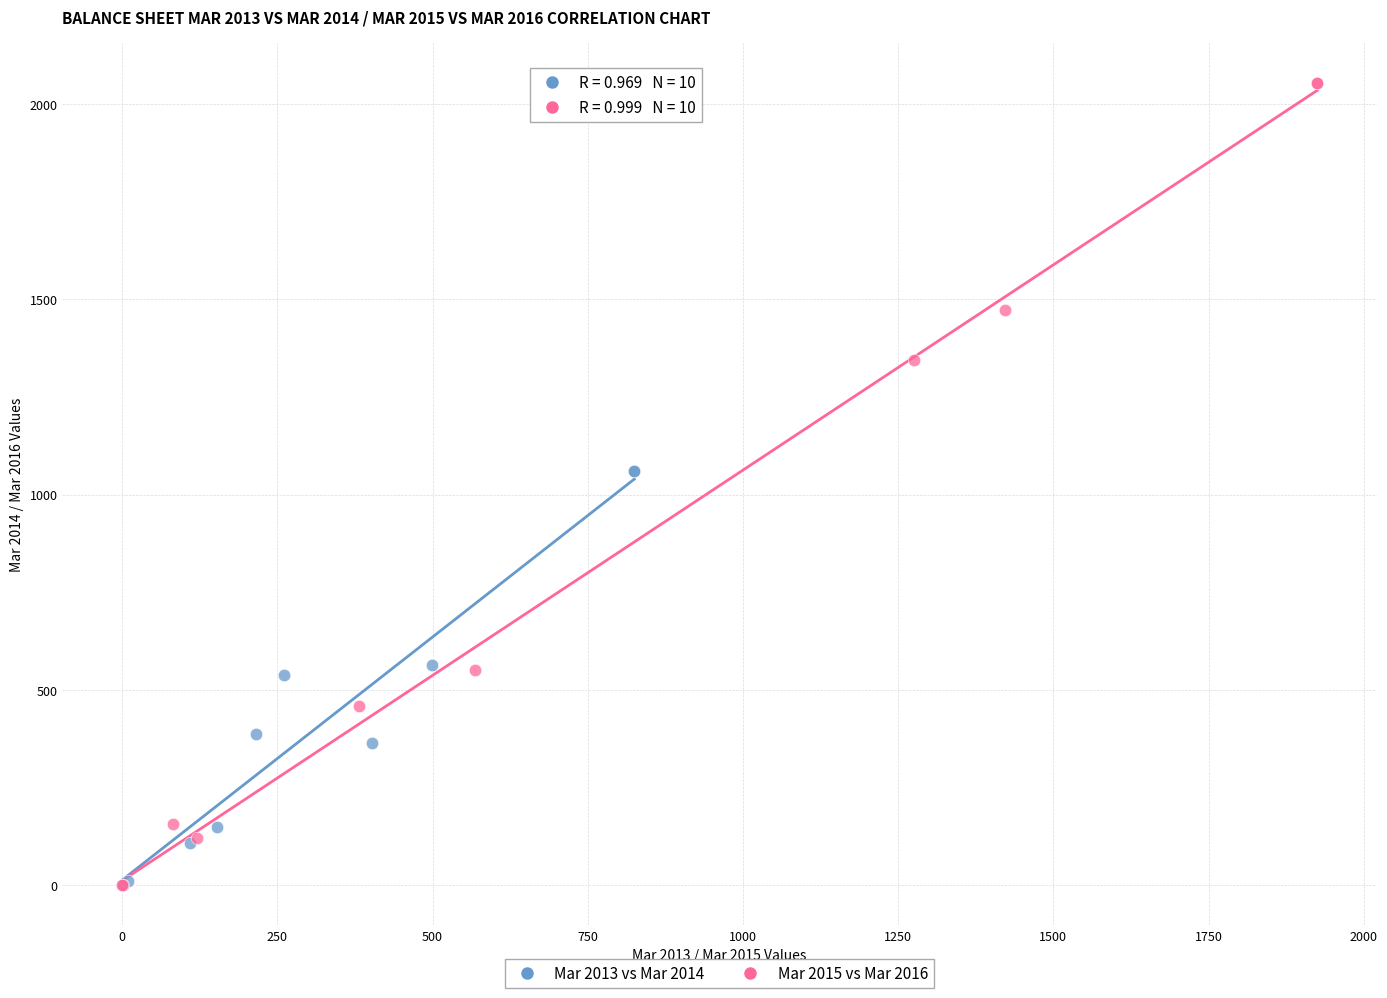

Which series has the largest Y range (max minus min)?

Mar 2015 vs Mar 2016